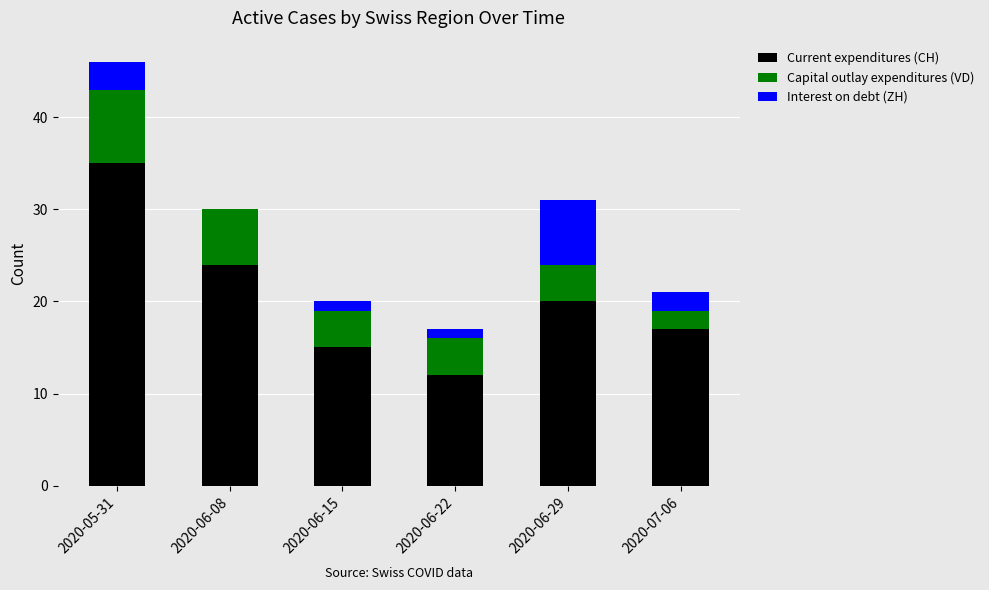

At which label does Current expenditures (CH) first exceed 20?

2020-05-31